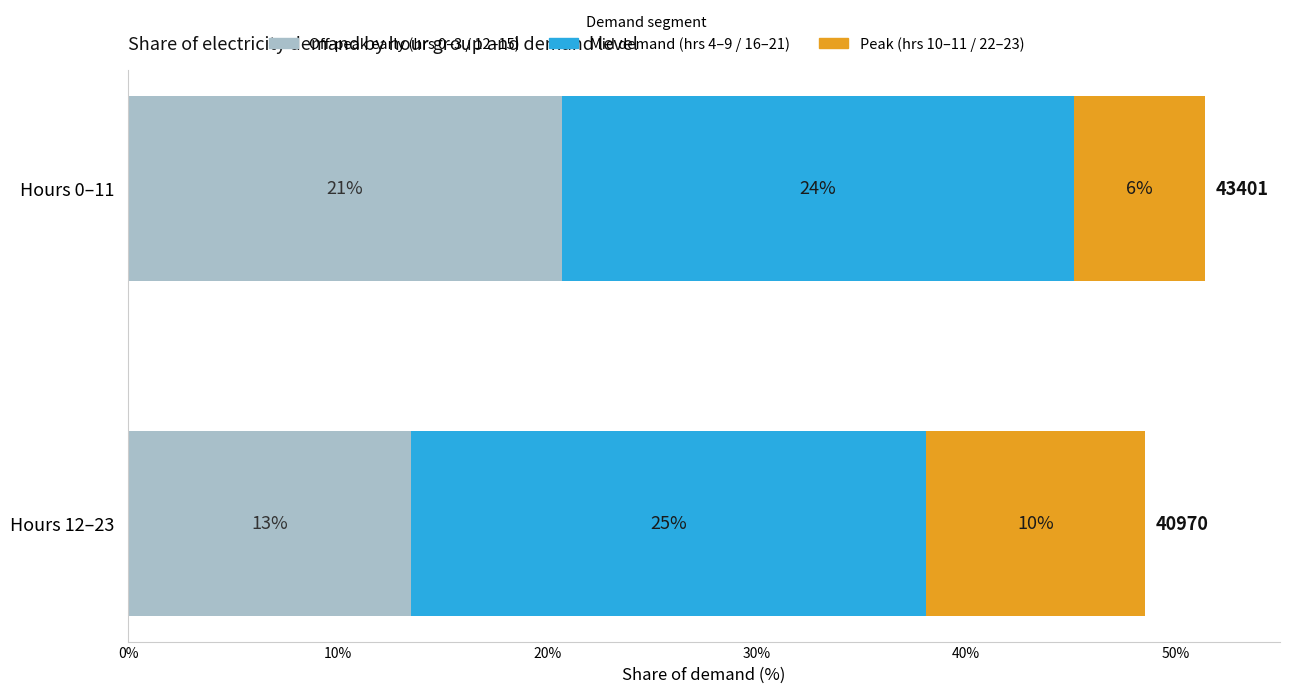

How many groups of bars are there?

2